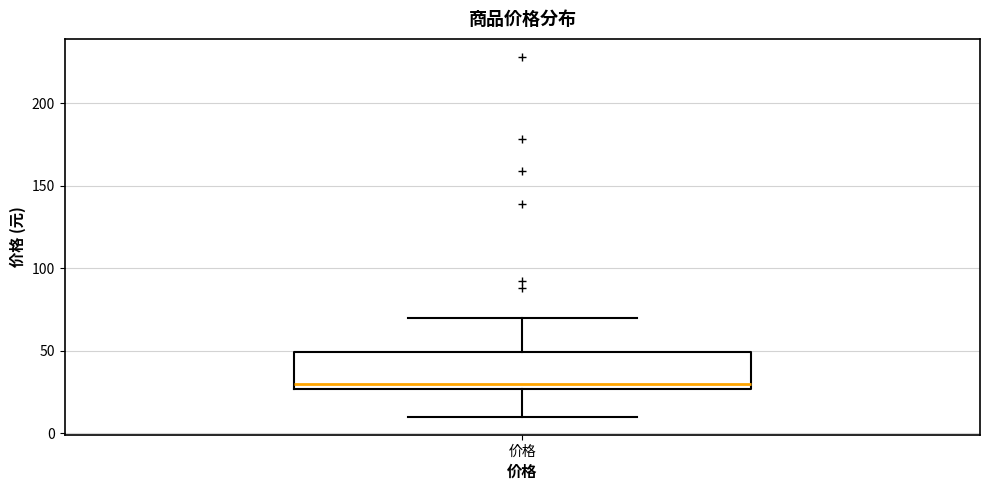

Transcribe this box plot: give where the median line is, the range the box spans, and where the two whiskers end, as read against the y-axis. The values are not printed on the chart, so give them approximately, as read against the axis.

median 30, box 25 to 50, whiskers 10 to 70